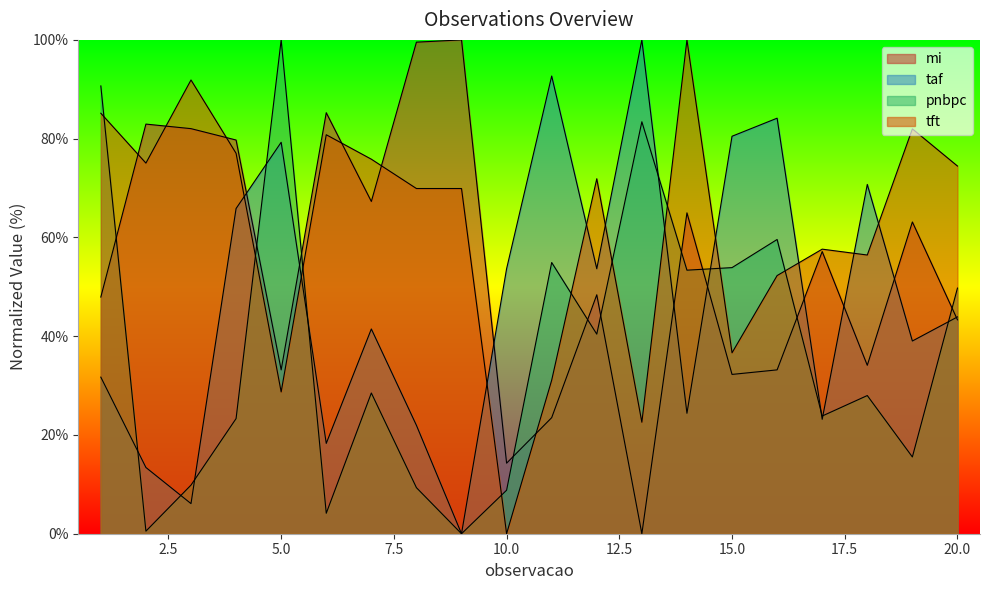

Which has a higher value, 16 or 18?

18